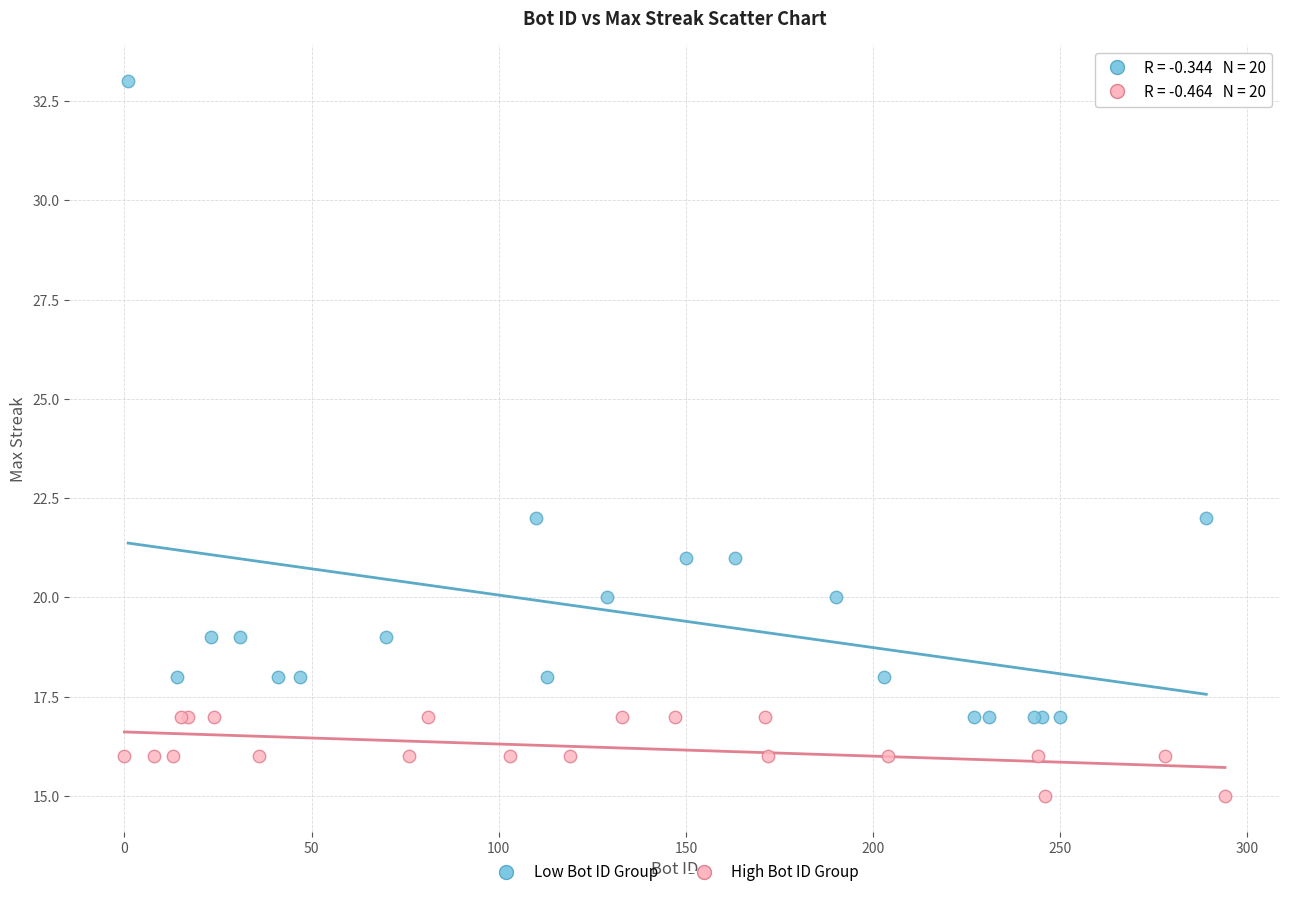

Which series contains the highest Y value?

Low Bot ID Group